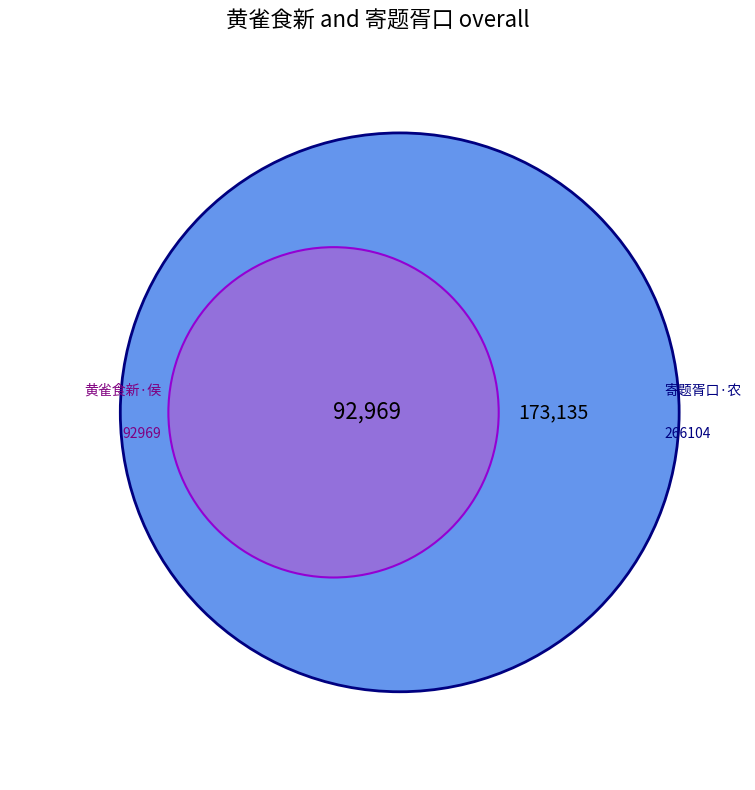

To the nearest percent, what is the difference between the largest and smallest slice percentages?

48%